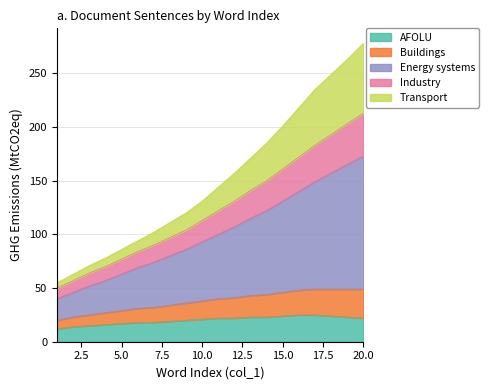

What is the maximum value for AFOLU?

25